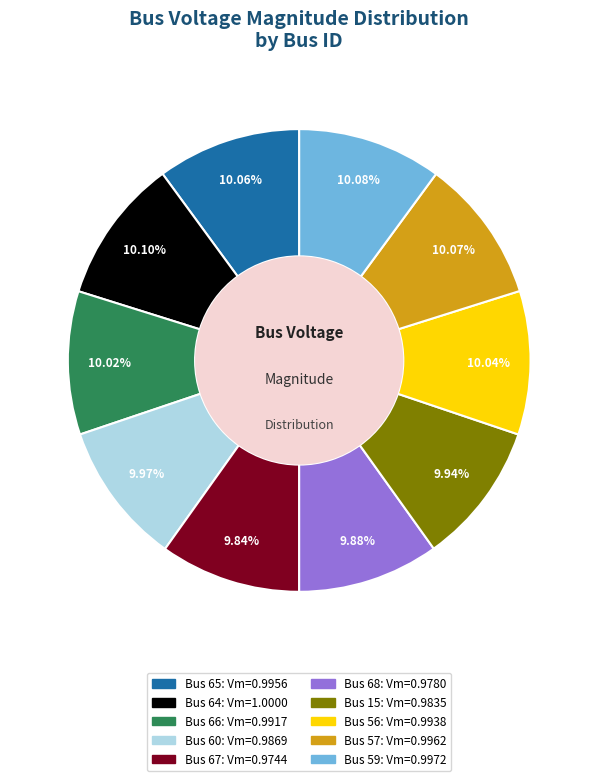

Is there a majority slice in this chart?

No